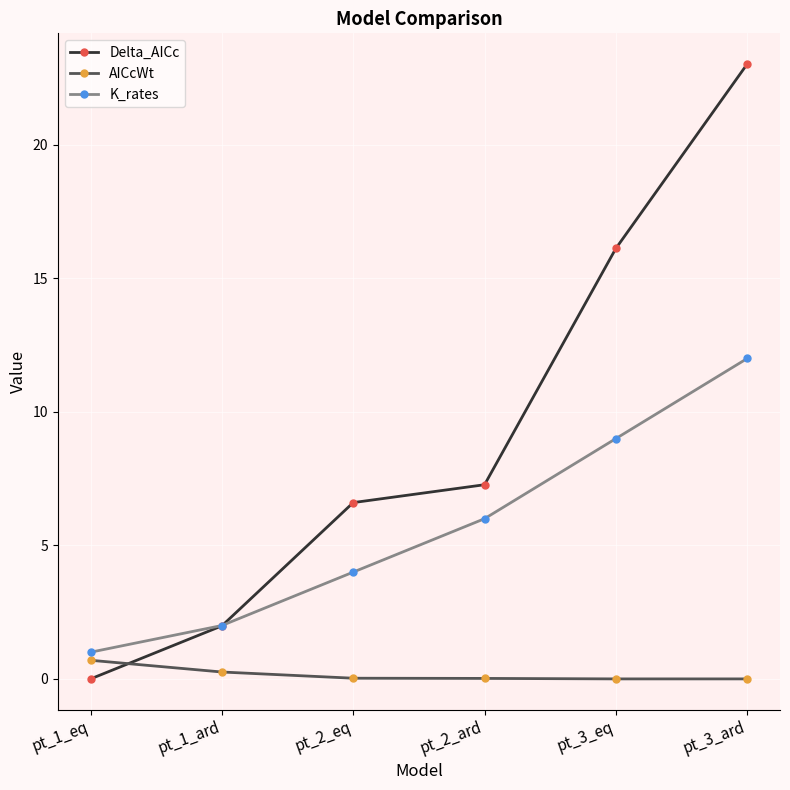

At how many categories does at least one series exceed 19?

1